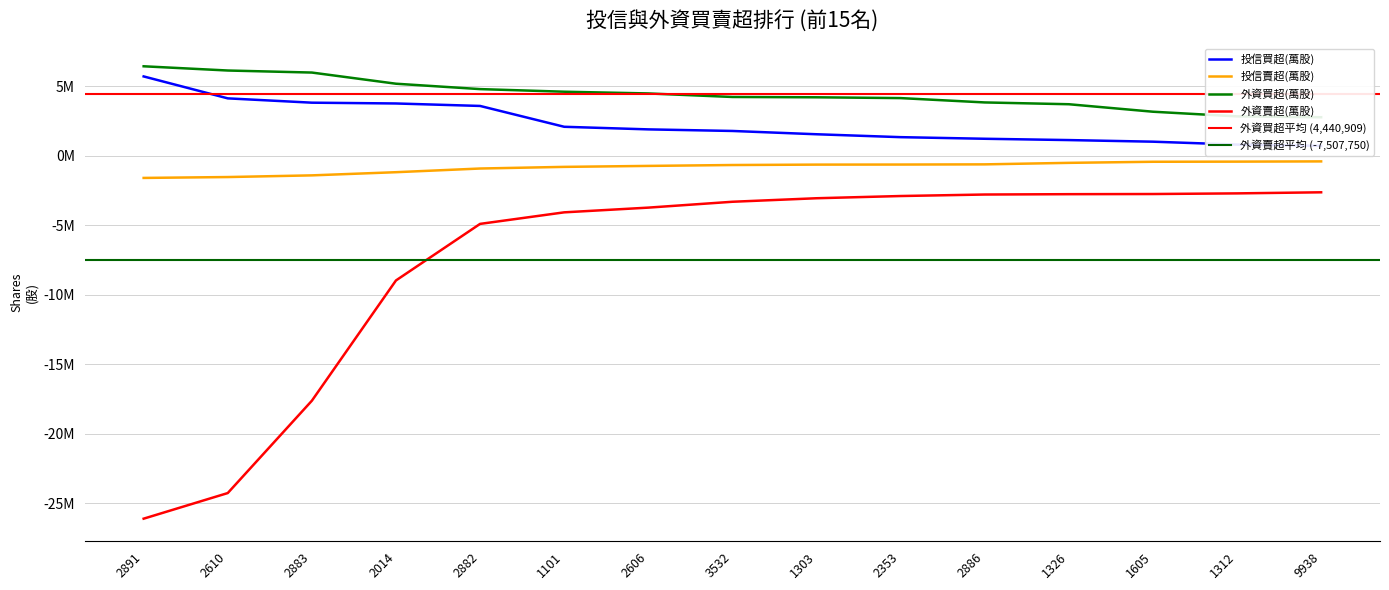

What is the sum of the 外資買超(萬股) values at 1101 and 1605?

7787000